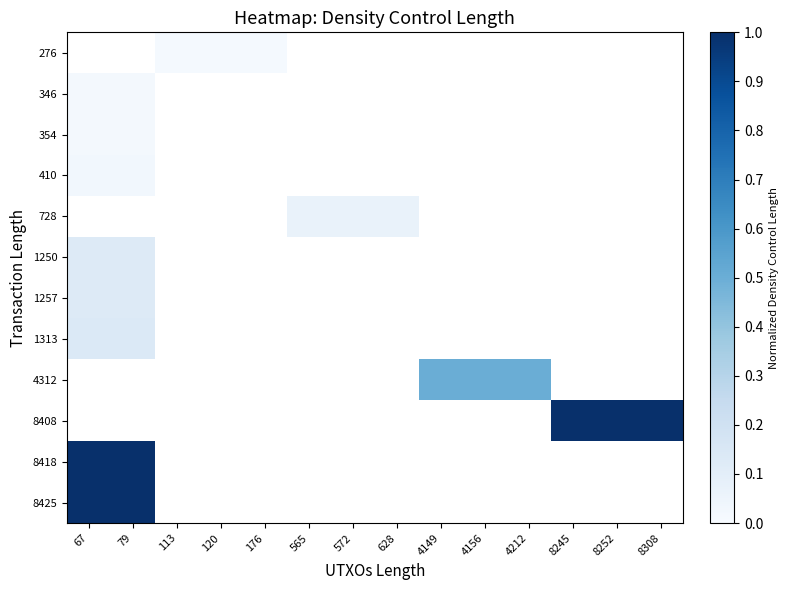

Is the value of 8408 at 4149 greater than the value of 1313 at 8252?

No